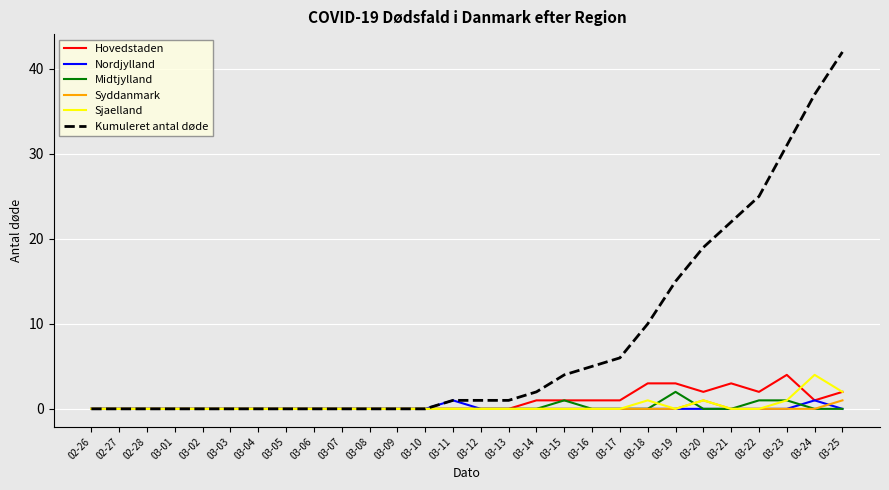

What is the difference between the maximum and minimum values in the Sjaelland series?

4